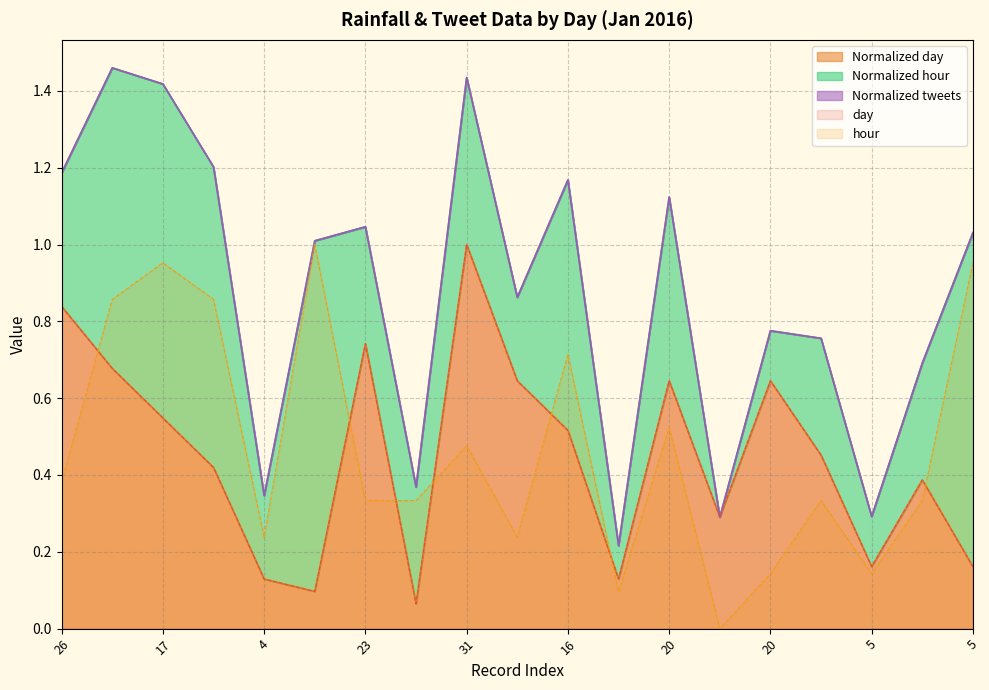

What is the spread (max minus min) of values at 26?

0.5